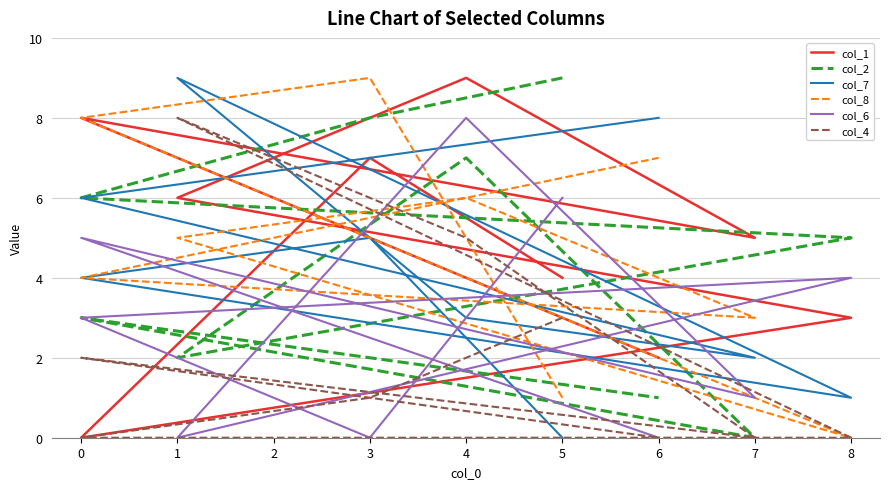

Which series changed the most between 8 and 4?

col_1